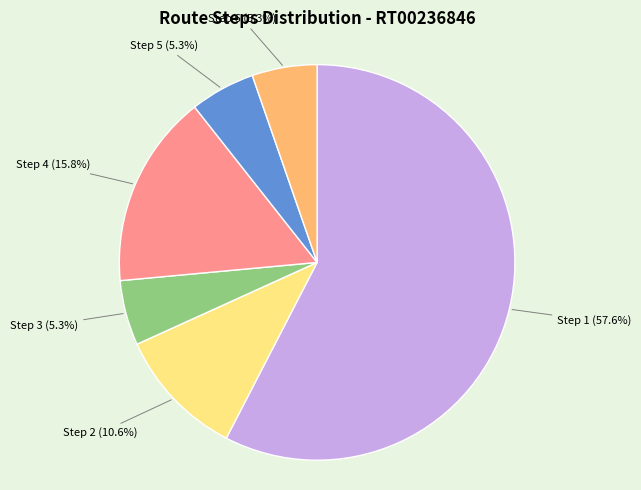

Is there any slice that represents more than half of the pie?

Yes